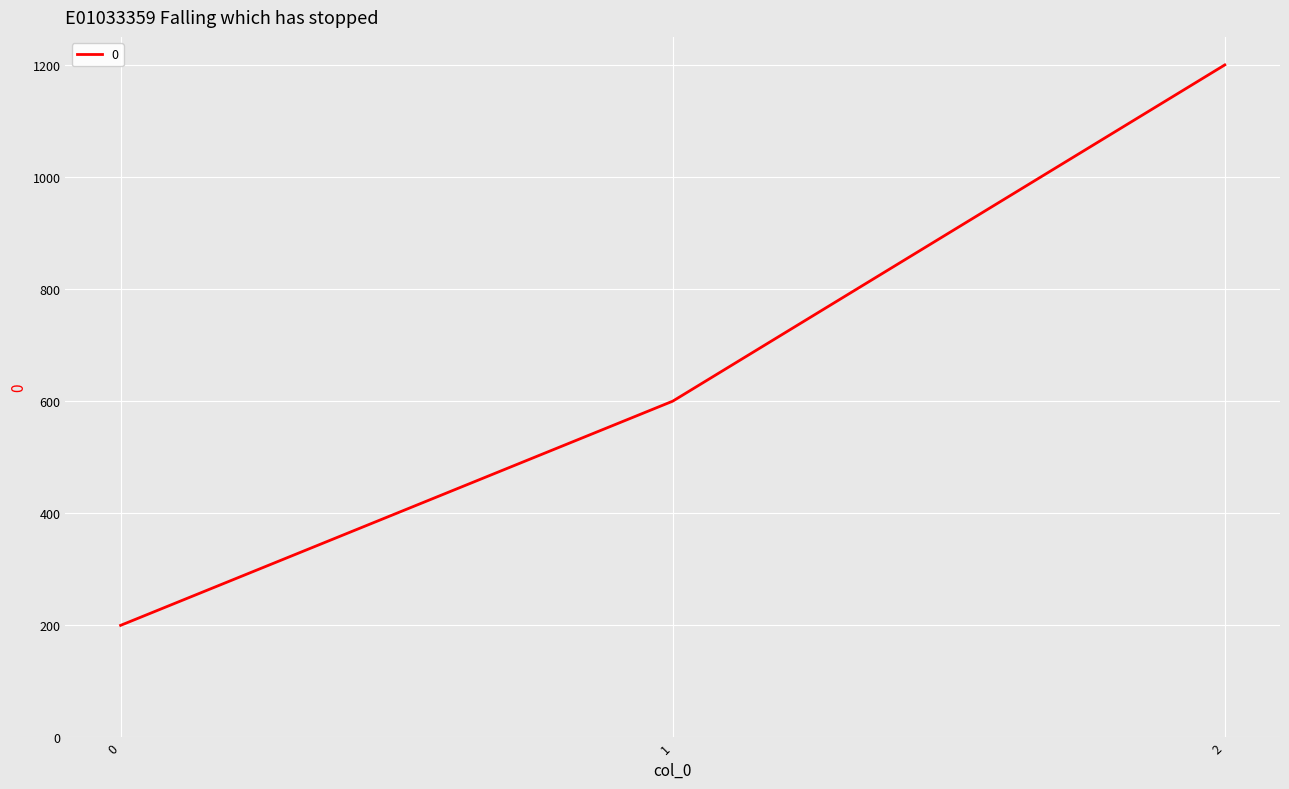

Reading right to left, what are all the values shown in this chart?

1200	600	200